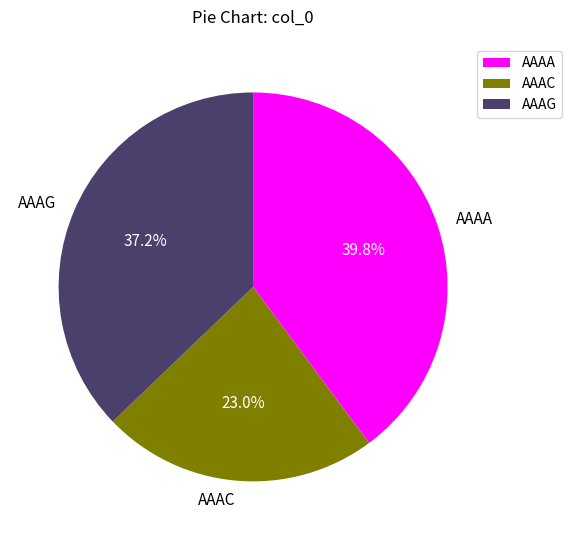

Rank the categories by value from lowest to highest.

AAAC, AAAG, AAAA